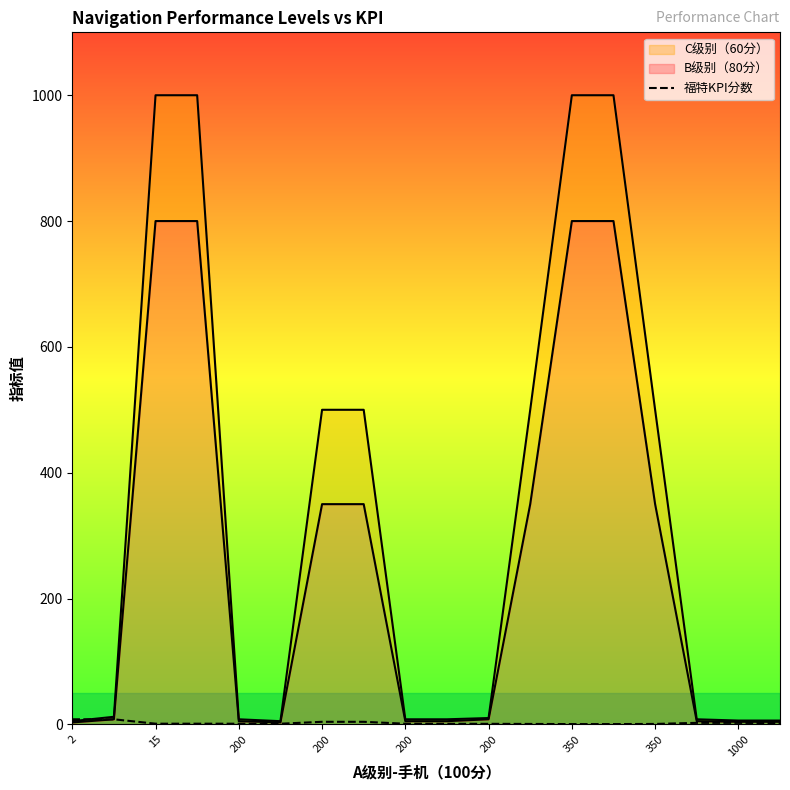

The value at 200 is 1.0. True or false?

True